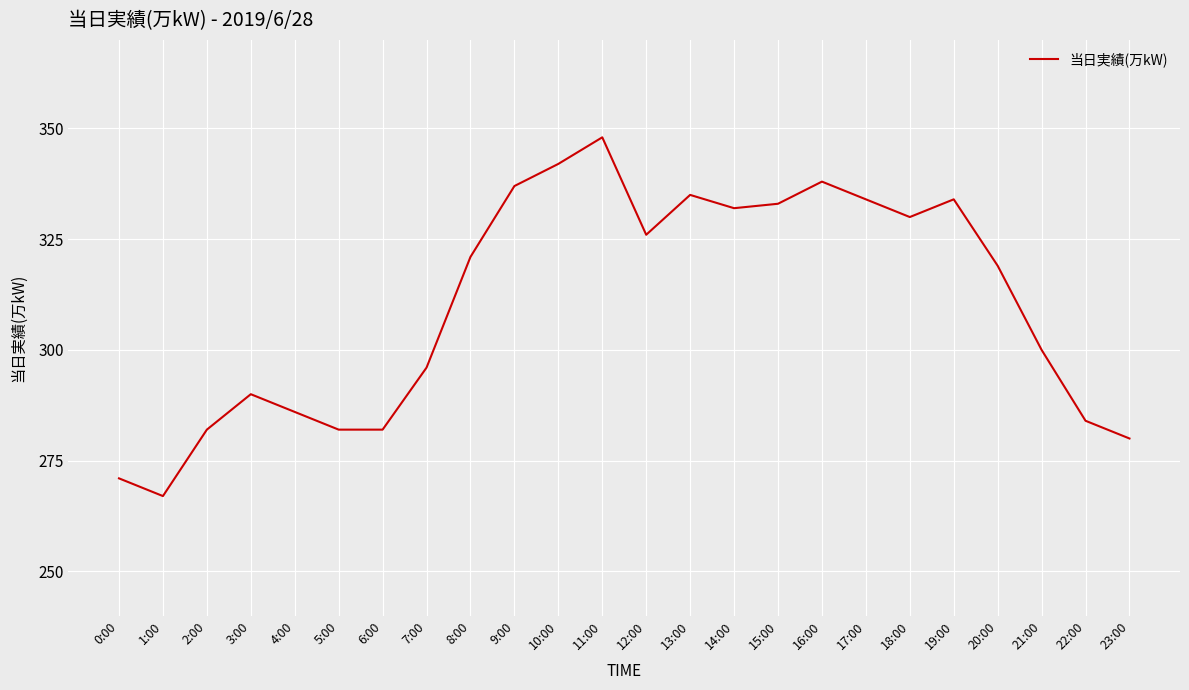

Reading right to left, list all the values displayed in this chart.

280	284	300	319	334	330	334	338	333	332	335	326	348	342	337	321	296	282	282	286	290	282	267	271